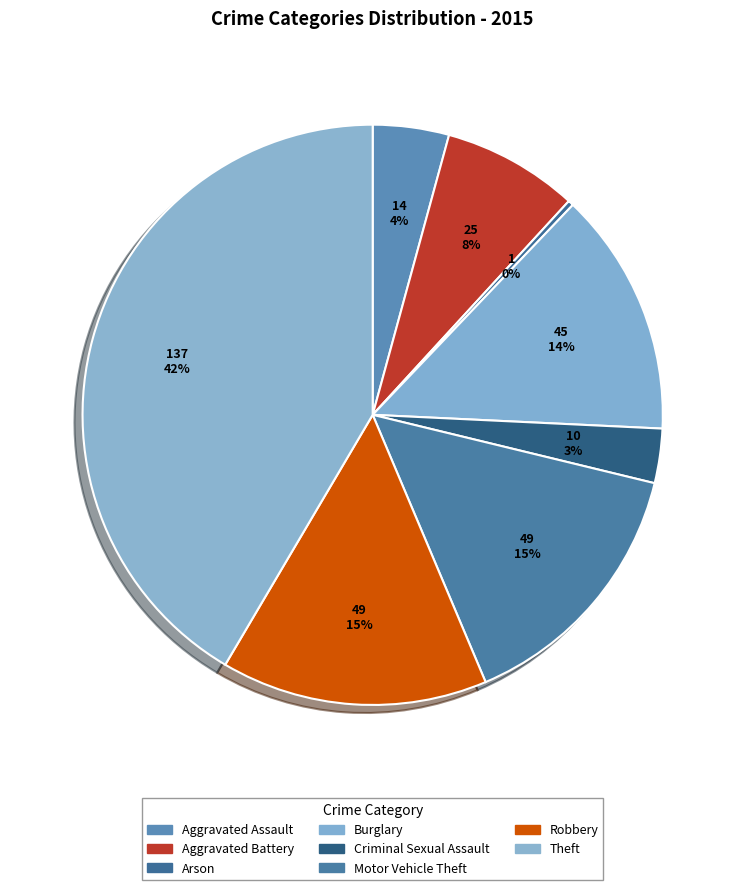

What is the ratio of the value at Robbery to the value at Aggravated Battery?

2.0